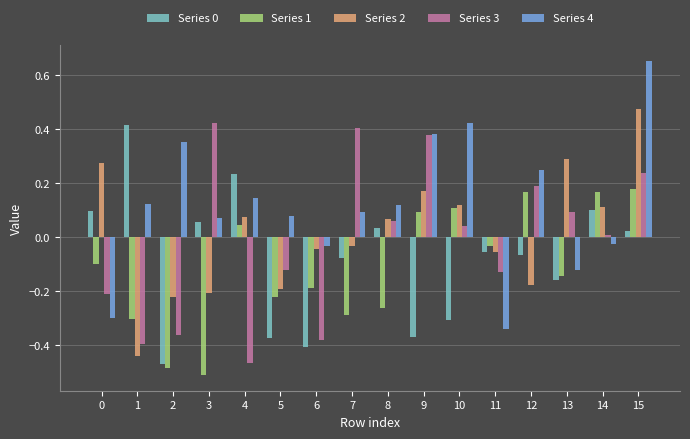

Is it true that Series 3 equals 0.6 at 9?

False